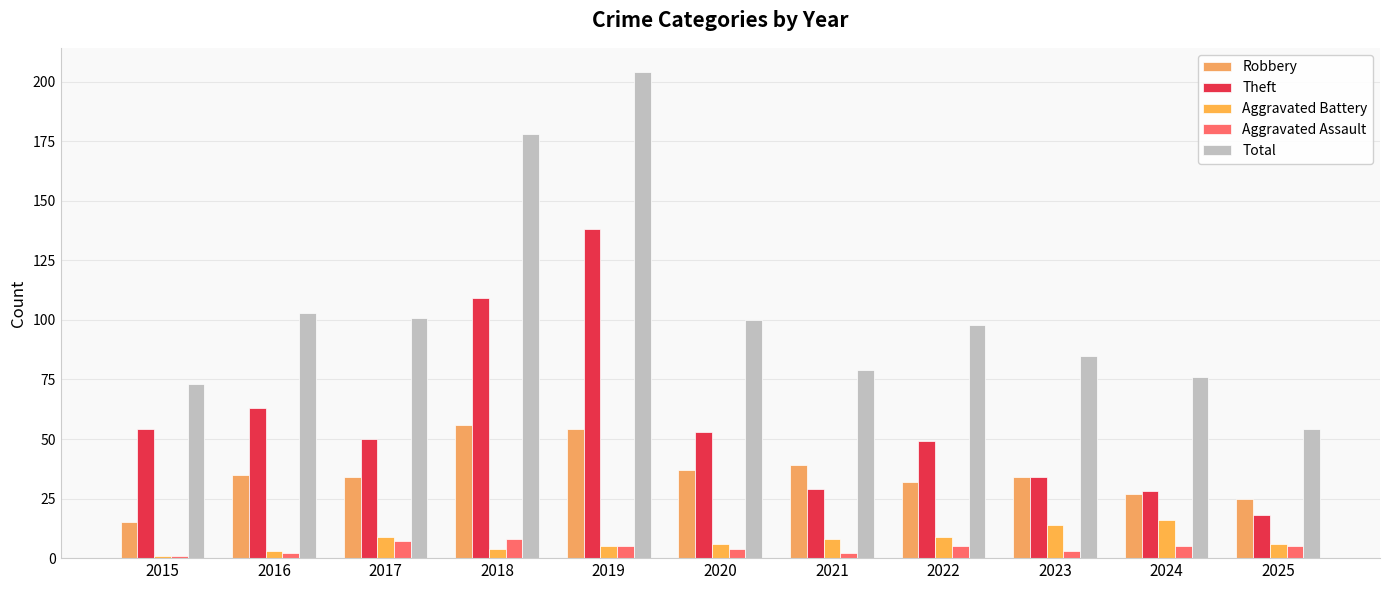

What is the difference between the Aggravated Battery values at 2023 and 2022?

5